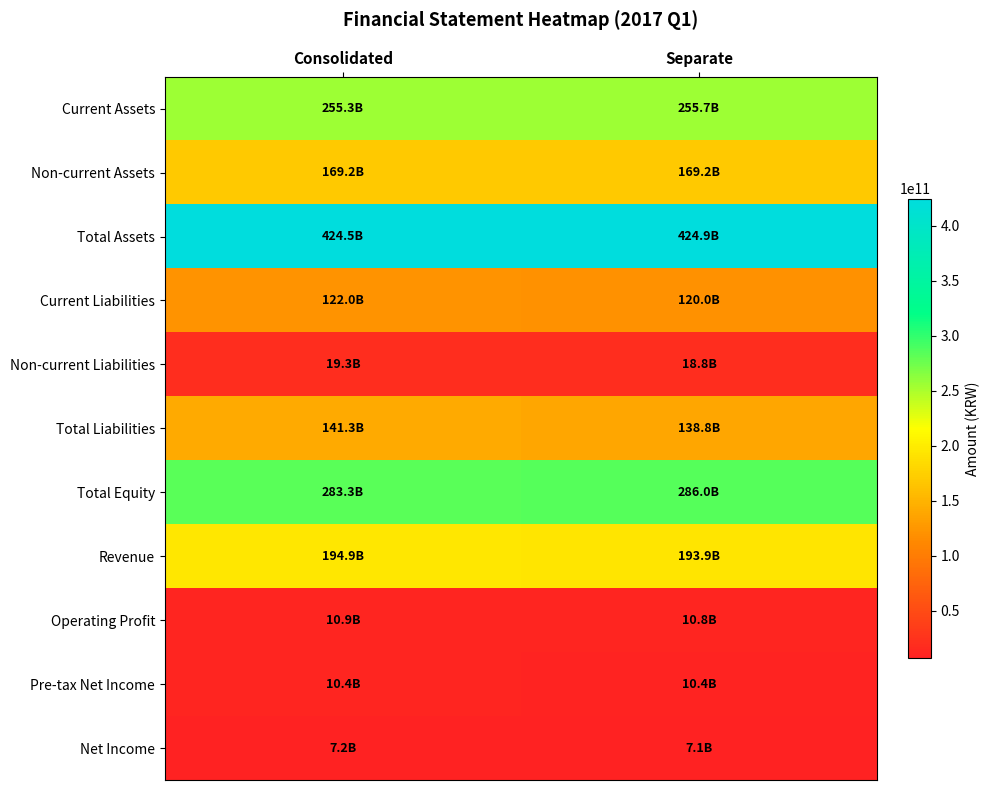

List the series in order of their peak value, highest first.

Total Assets, Total Equity, Current Assets, Revenue, Non-current Assets, Total Liabilities, Current Liabilities, Non-current Liabilities, Operating Profit, Pre-tax Net Income, Net Income